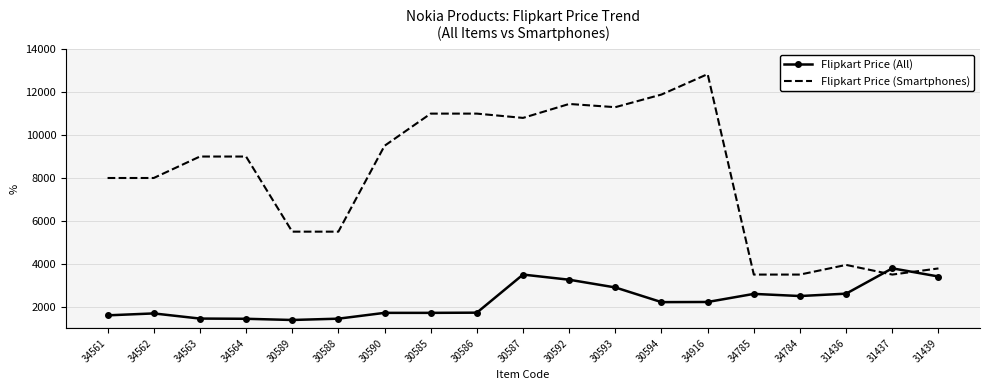

What is the average value of the Flipkart Price (Smartphones) series?

8052